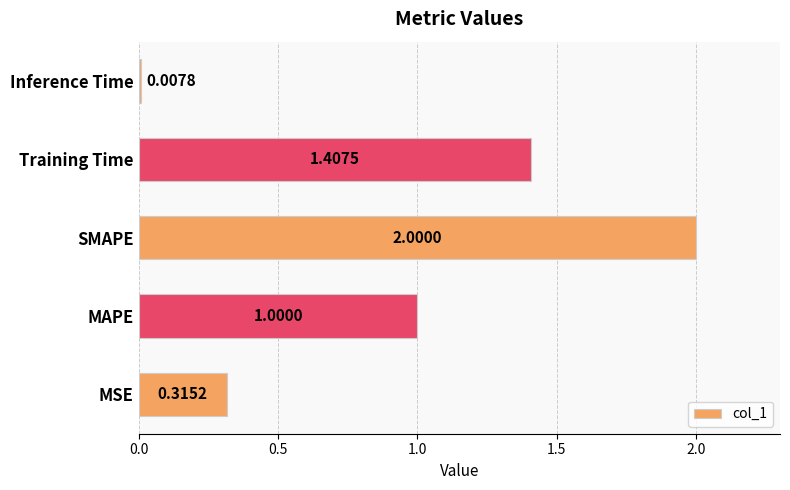

How many series are shown in this chart?

1